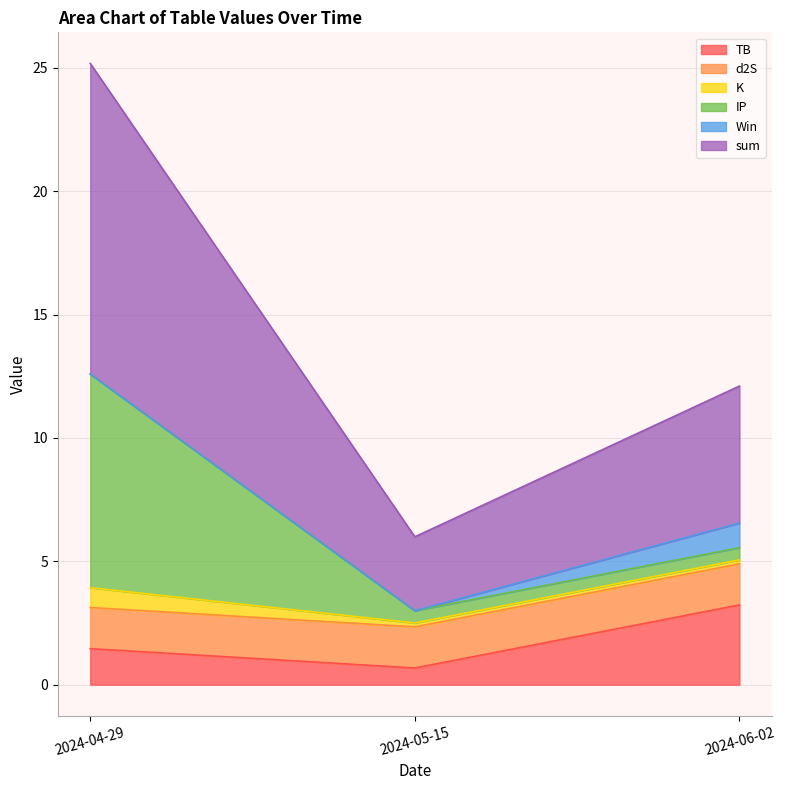

How many lines are shown in the chart?

6